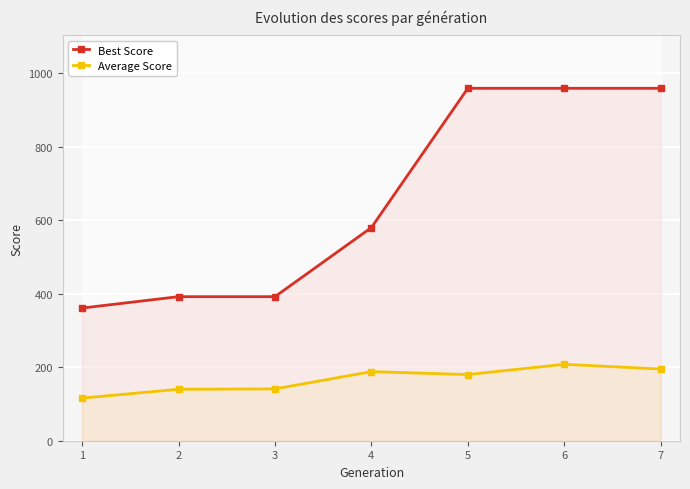

True or false: Best Score has more than 2 points higher than both neighbors.

False